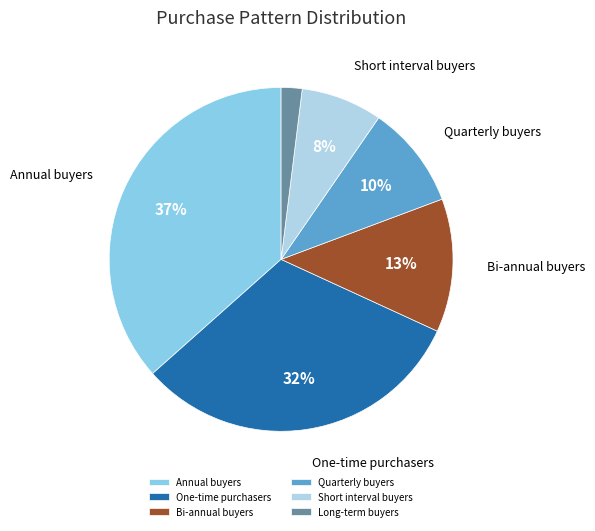

Is there a majority slice in this chart?

No